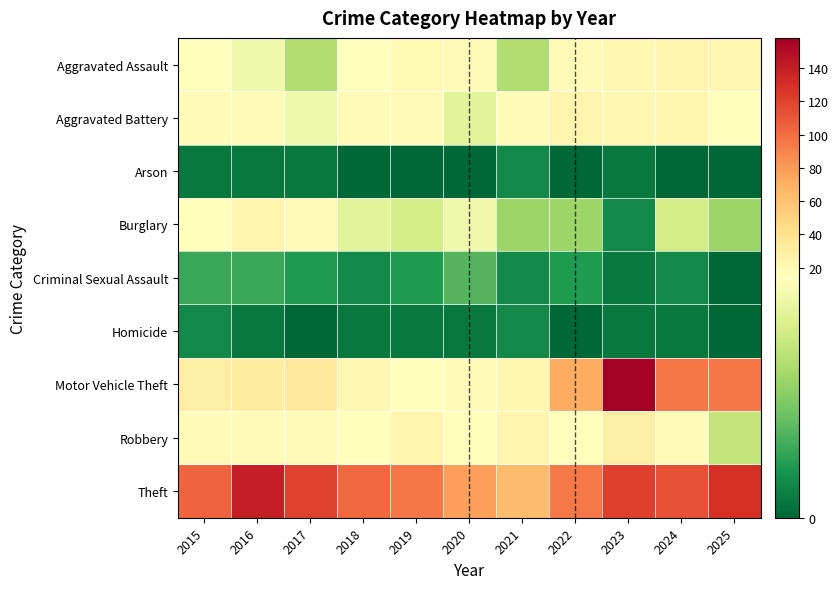

Reading left to right, transcribe all the data shown in this chart.

Aggravated Assault: 2015=14	2016=13	2017=9	2018=14	2019=19	2020=18	2021=9	2022=18	2023=20	2024=23	2025=21
Aggravated Battery: 2015=17	2016=18	2017=13	2018=17	2019=18	2020=12	2021=18	2022=24	2023=21	2024=22	2025=16
Arson: 2015=1	2016=1	2017=1	2018=0	2019=0	2020=0	2021=2	2022=0	2023=1	2024=0	2025=0
Burglary: 2015=15	2016=24	2017=17	2018=12	2019=11	2020=13	2021=8	2022=8	2023=2	2024=11	2025=8
Criminal Sexual Assault: 2015=4	2016=4	2017=3	2018=2	2019=3	2020=5	2021=2	2022=3	2023=1	2024=2	2025=0
Homicide: 2015=2	2016=1	2017=0	2018=1	2019=1	2020=1	2021=2	2022=0	2023=1	2024=1	2025=0
Motor Vehicle Theft: 2015=29	2016=31	2017=33	2018=21	2019=15	2020=17	2021=22	2022=72	2023=158	2024=96	2025=96
Robbery: 2015=18	2016=17	2017=17	2018=14	2019=23	2020=14	2021=24	2022=14	2023=29	2024=17	2025=10
Theft: 2015=104	2016=139	2017=120	2018=102	2019=96	2020=78	2021=63	2022=94	2023=121	2024=114	2025=129